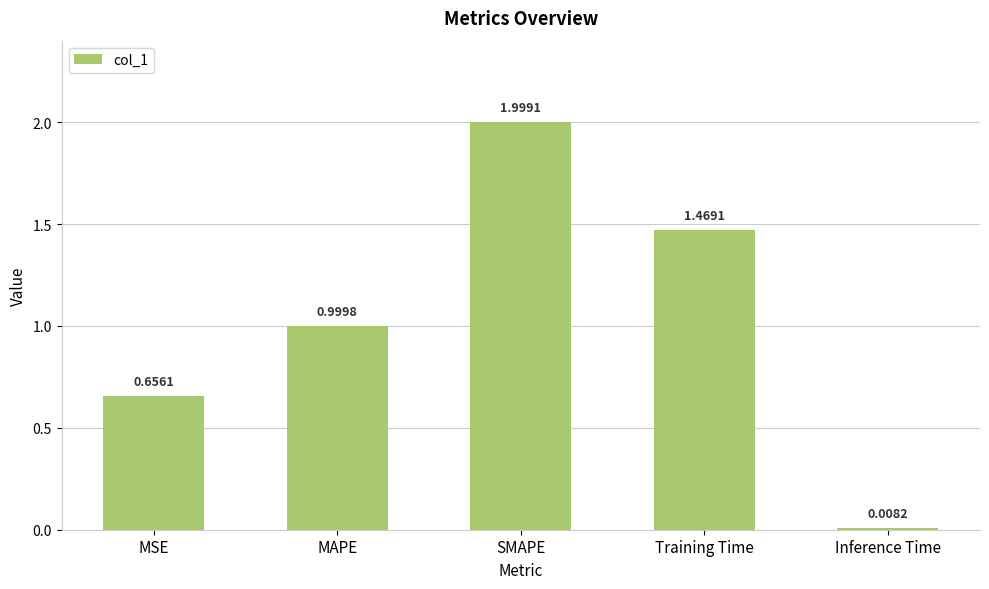

Is it true that the value at MSE is 0.2?

False